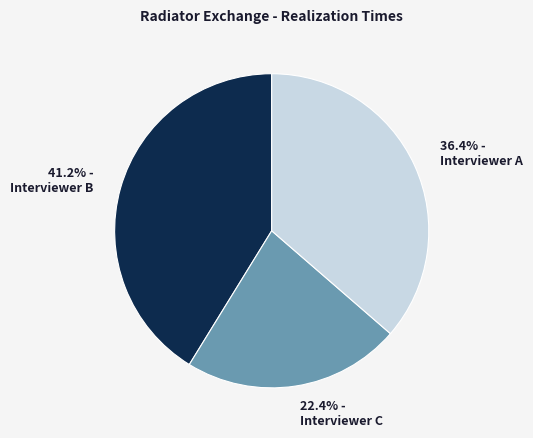

To the nearest percent, what is the difference between the largest and smallest slice percentages?

19%